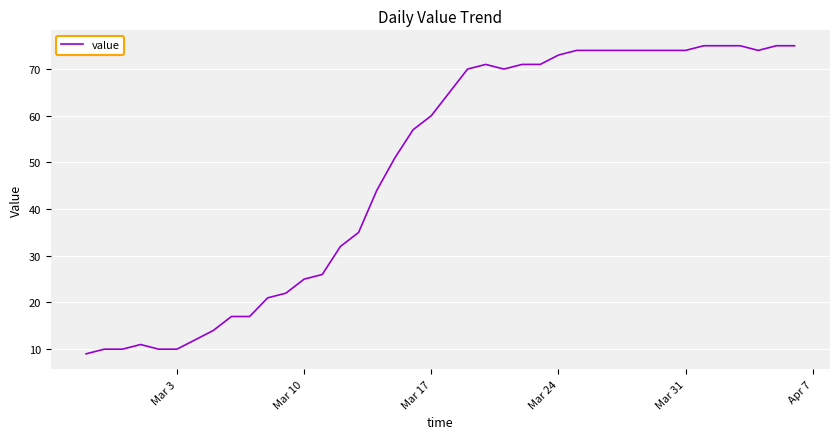

What is the maximum value shown in the chart?

75